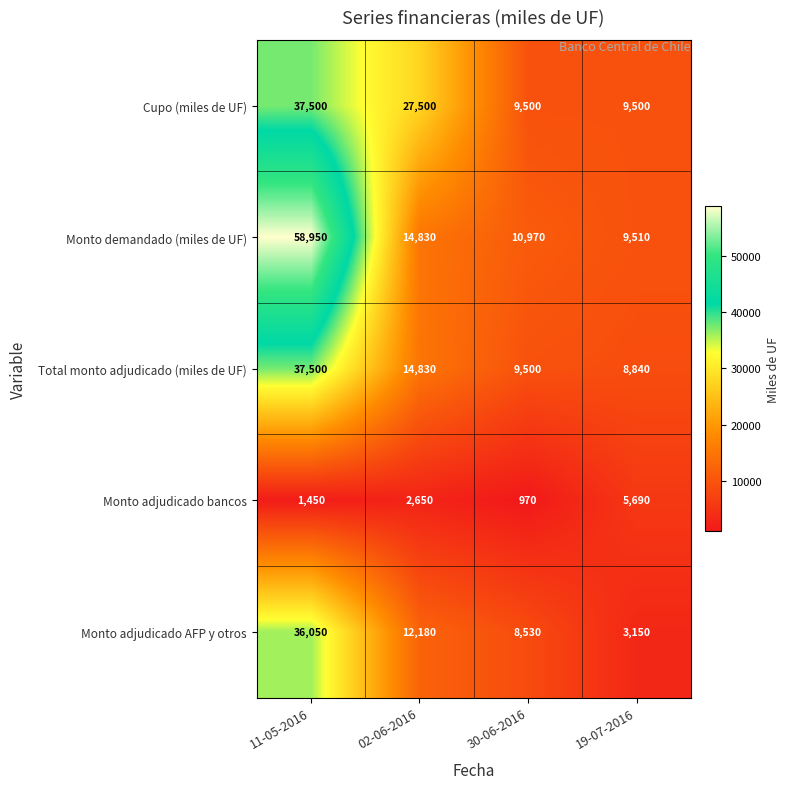

At how many categories does at least one series exceed 47948?

1